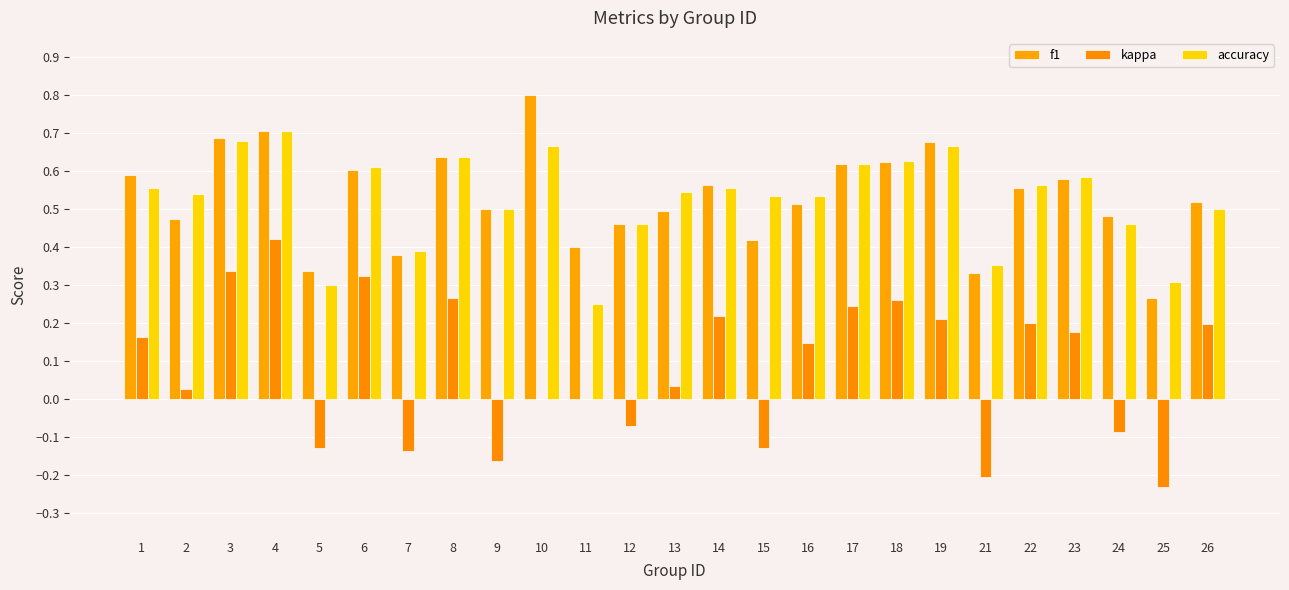

Does the chart contain stacked bars?

No